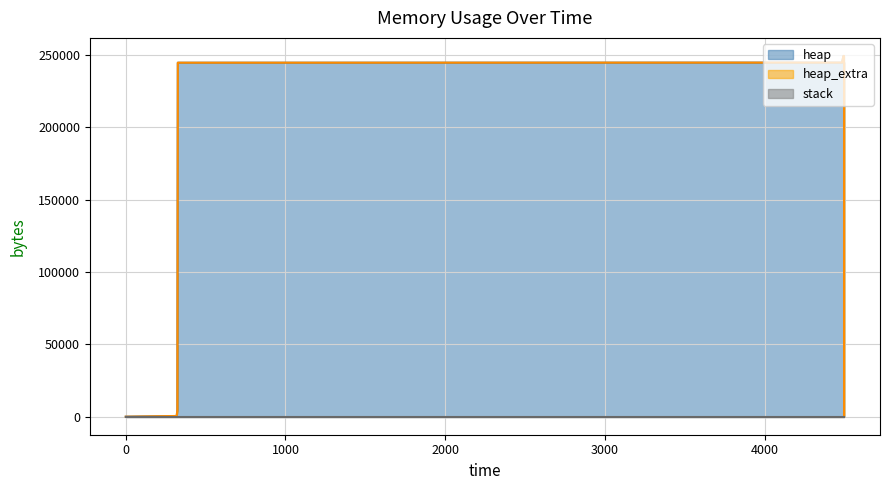

What is the maximum value shown in the chart?

249202